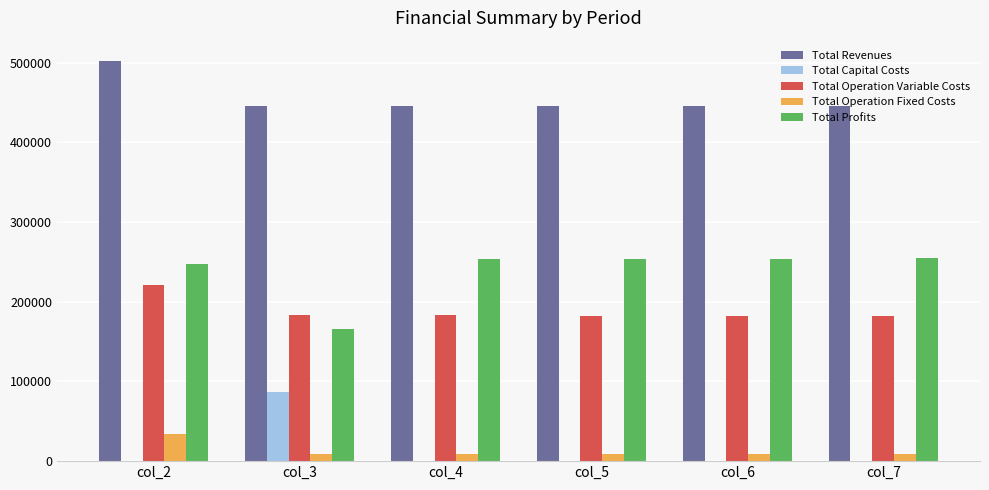

What is the sum of all Total Profits values?

1428893.4